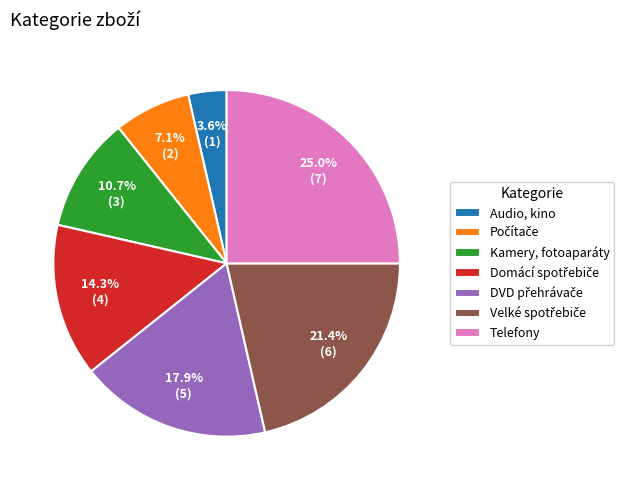

Which category has the biggest portion of the pie?

Telefony